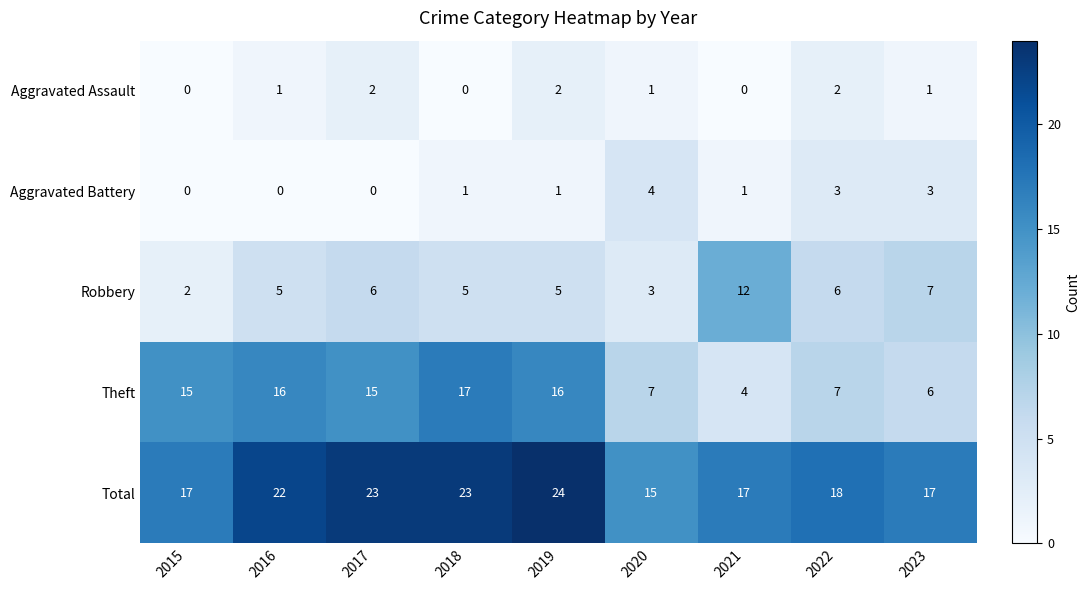

Rank the series at 2020 from lowest to highest value.

Aggravated Assault, Robbery, Aggravated Battery, Theft, Total